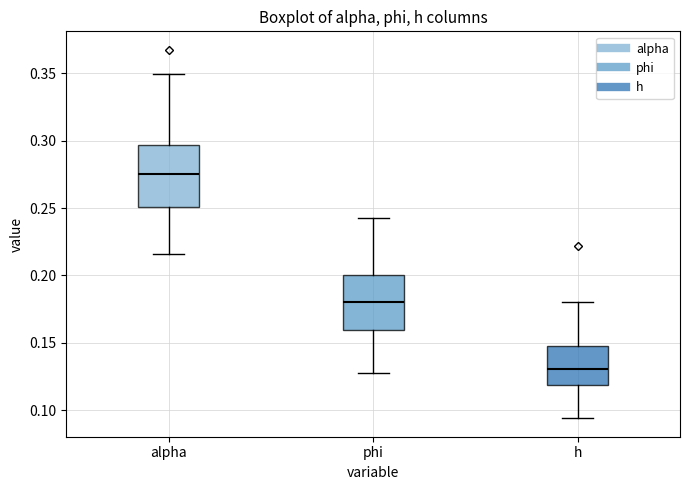

Reading left to right, read every box against the y-axis: the position of its median line, the range the box covers, and the ends of its whiskers. The values are not printed on the chart, so give them approximately, as read against the axis.

alpha: median 0.275, box 0.250 to 0.295, whiskers 0.215 to 0.350
phi: median 0.180, box 0.160 to 0.200, whiskers 0.125 to 0.245
h: median 0.130, box 0.120 to 0.145, whiskers 0.095 to 0.180